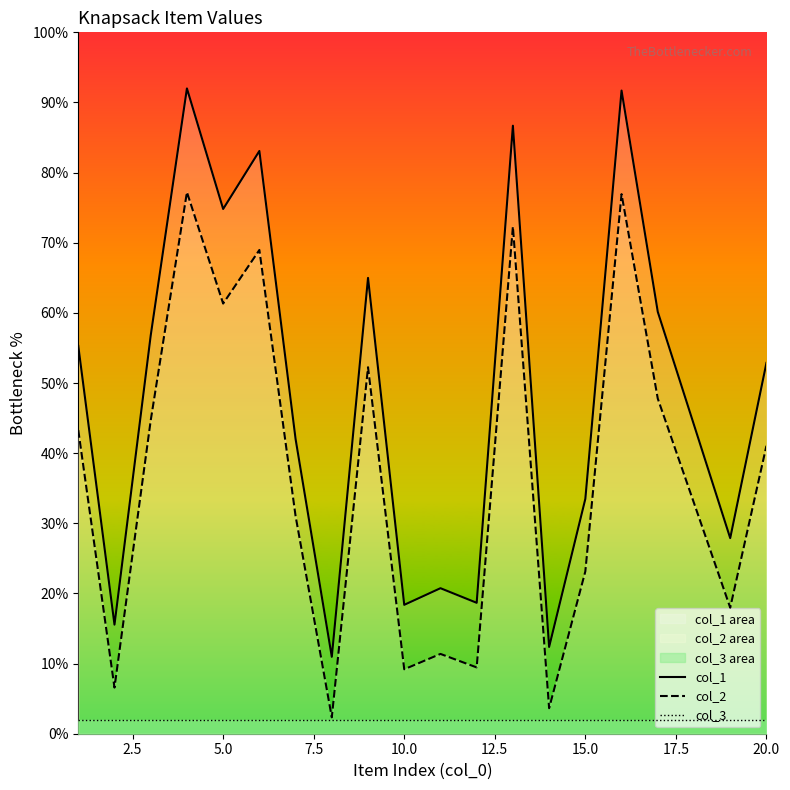

What is the approximate value of col_3 at 2.5?

2.0